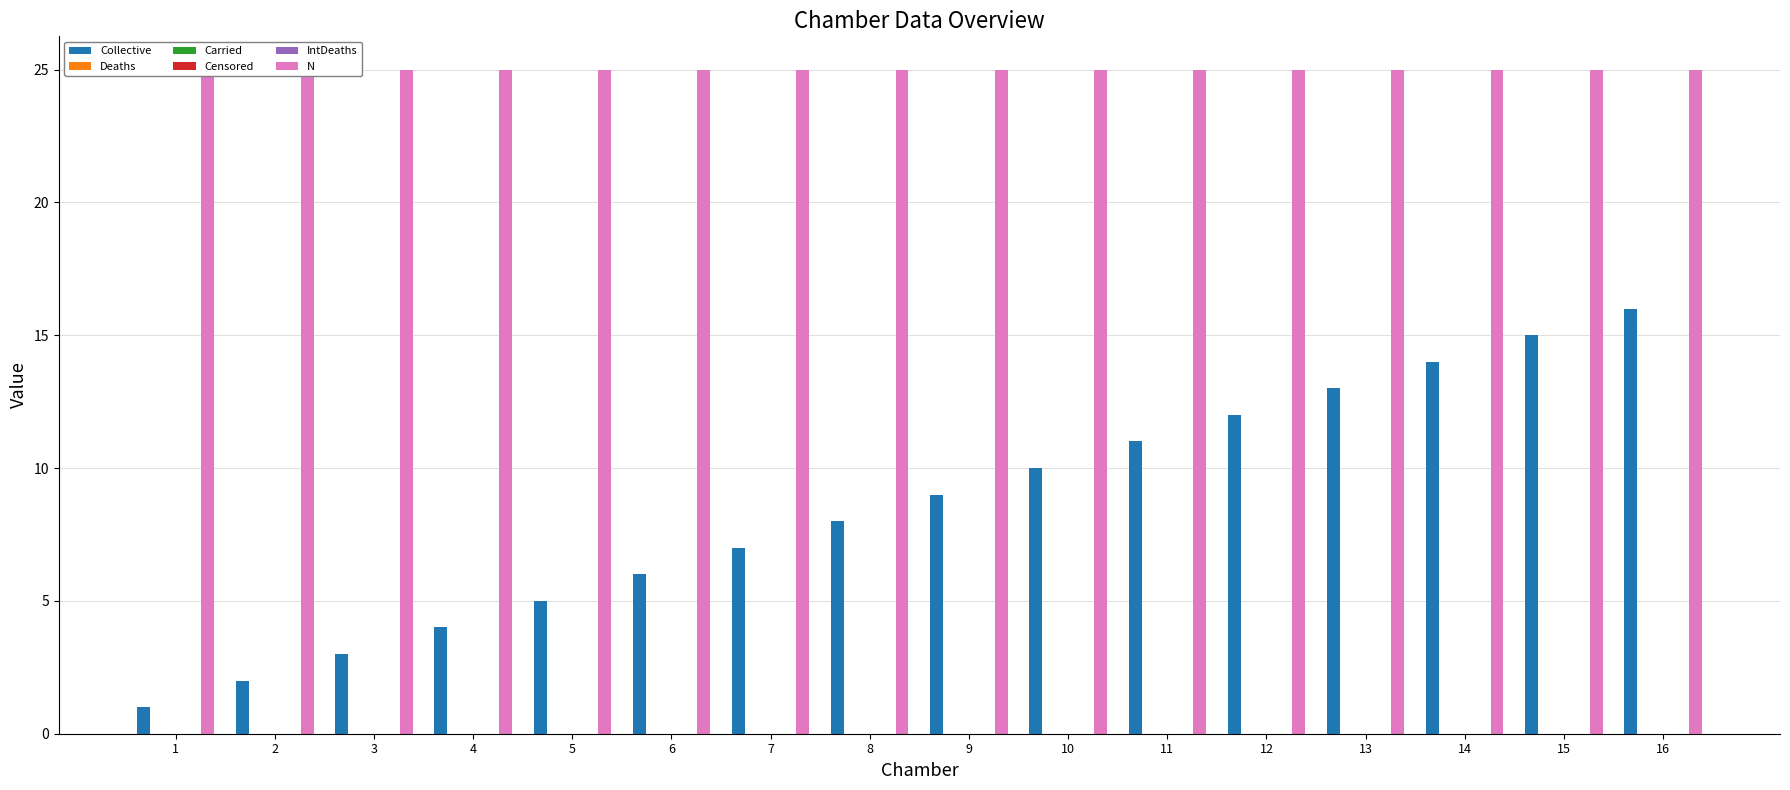

Reading left to right, list all the values displayed in this chart.

Collective: 1=1	2=2	3=3	4=4	5=5	6=6	7=7	8=8	9=9	10=10	11=11	12=12	13=13	14=14	15=15	16=16
Deaths: 1=0	2=0	3=0	4=0	5=0	6=0	7=0	8=0	9=0	10=0	11=0	12=0	13=0	14=0	15=0	16=0
Carried: 1=0	2=0	3=0	4=0	5=0	6=0	7=0	8=0	9=0	10=0	11=0	12=0	13=0	14=0	15=0	16=0
Censored: 1=0	2=0	3=0	4=0	5=0	6=0	7=0	8=0	9=0	10=0	11=0	12=0	13=0	14=0	15=0	16=0
IntDeaths: 1=0	2=0	3=0	4=0	5=0	6=0	7=0	8=0	9=0	10=0	11=0	12=0	13=0	14=0	15=0	16=0
N: 1=25	2=25	3=25	4=25	5=25	6=25	7=25	8=25	9=25	10=25	11=25	12=25	13=25	14=25	15=25	16=25